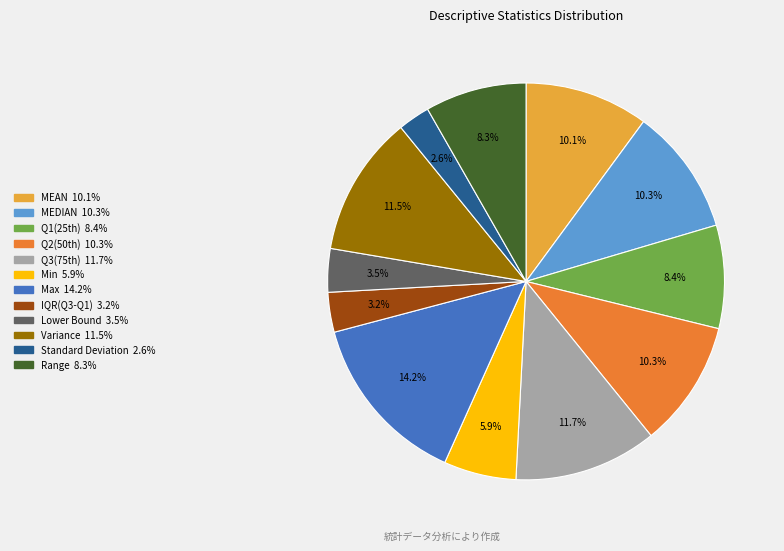

Count the number of slices in the pie.

12